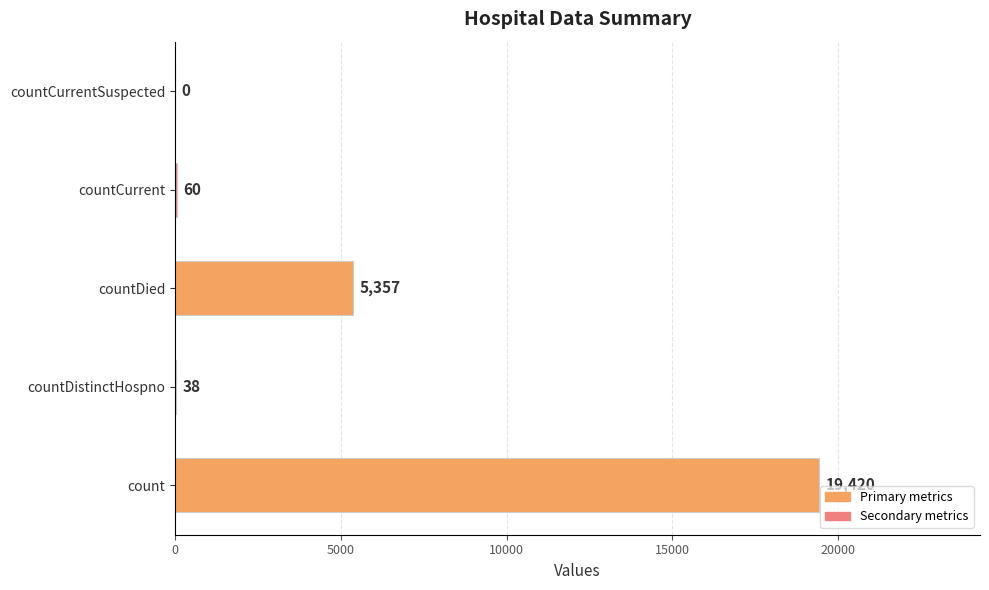

What is the sum of all values?

24875